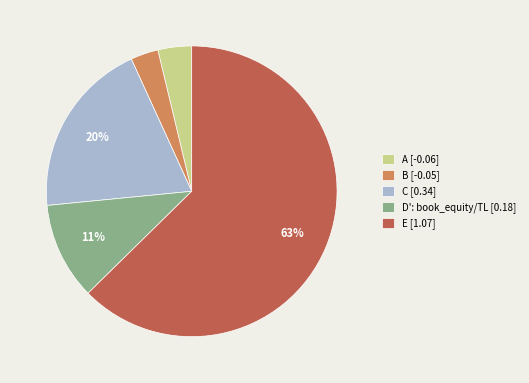

Is it true that C [0.34] is 35% of the pie?

False